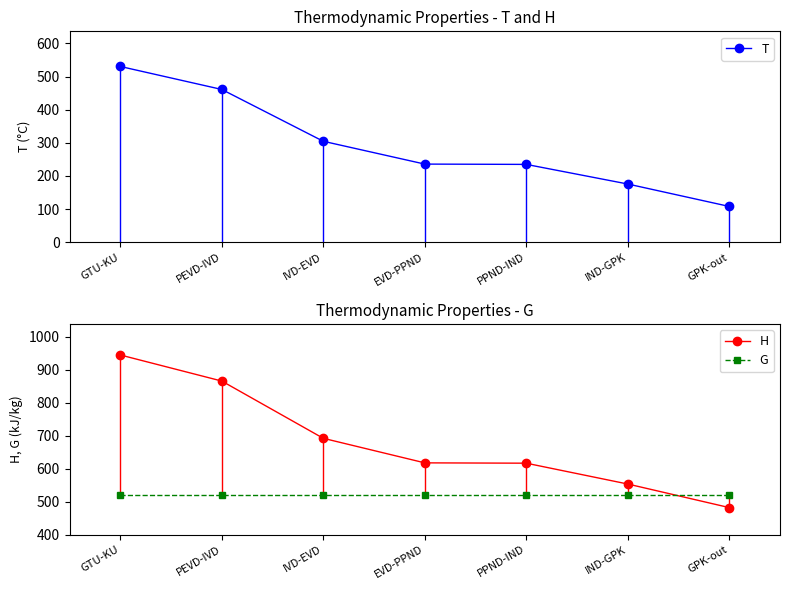

Which series has the widest spread of values?

H